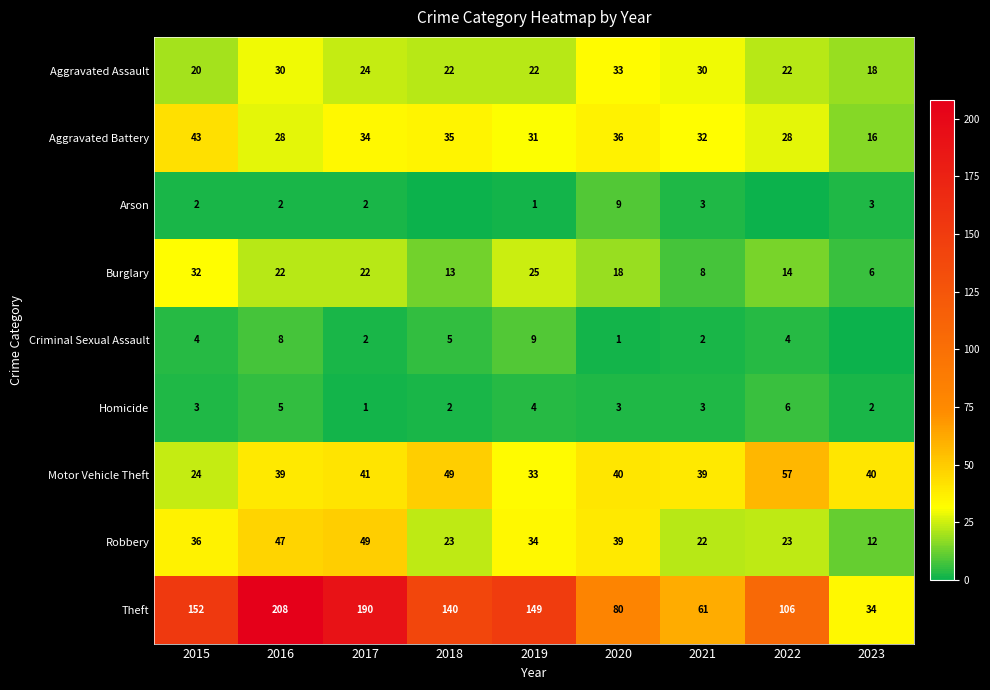

What is the sum of the Homicide values at 2017 and 2021?

4